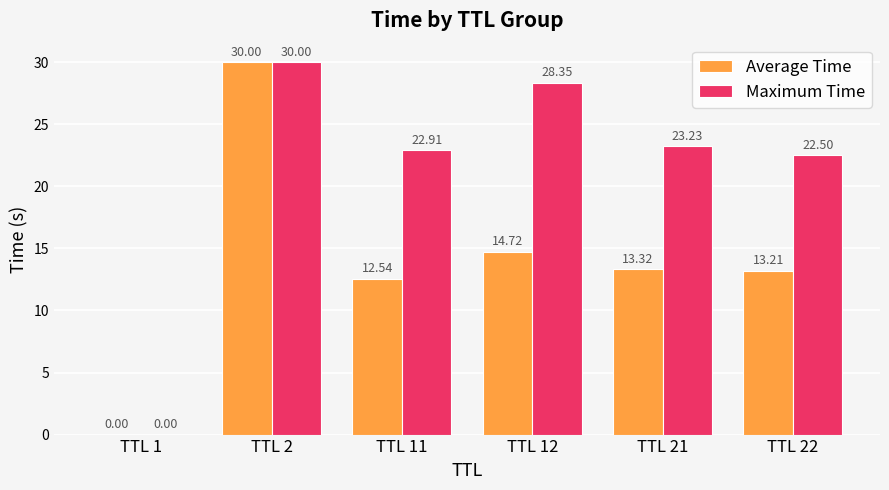

At which category is the sum across all series the highest?

TTL 2